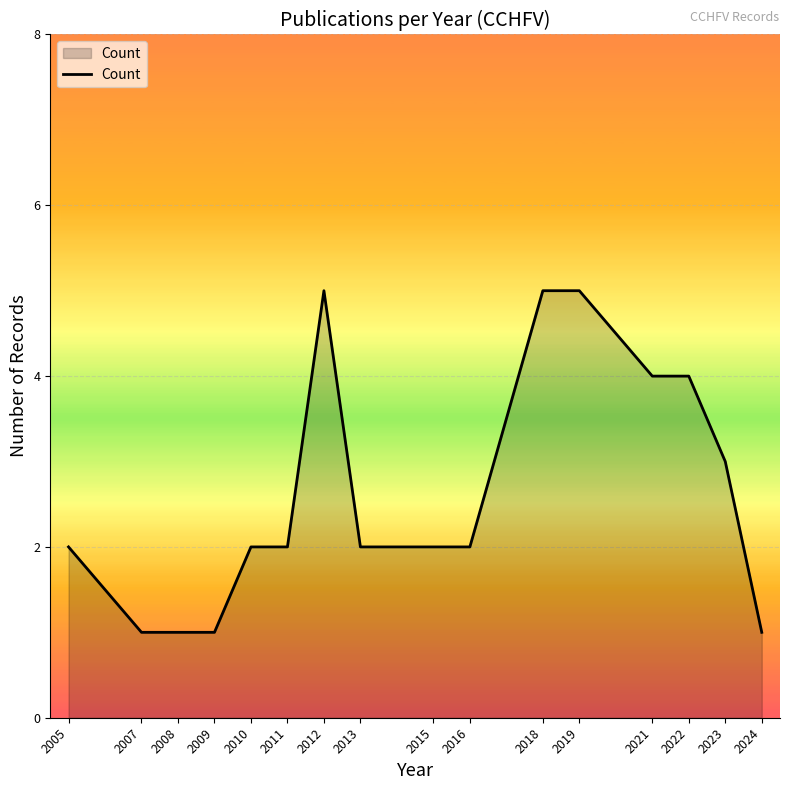

True or false: the data shows 1 at 2007.

True